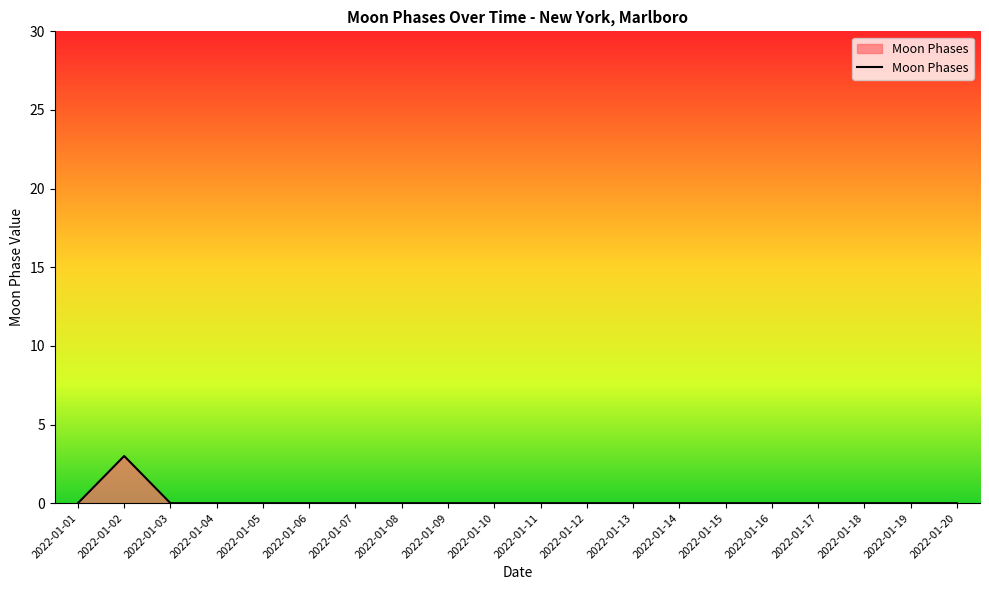

Reading left to right, what are all the values shown in this chart?

0	3	0	0	0	0	0	0	0	0	0	0	0	0	0	0	0	0	0	0